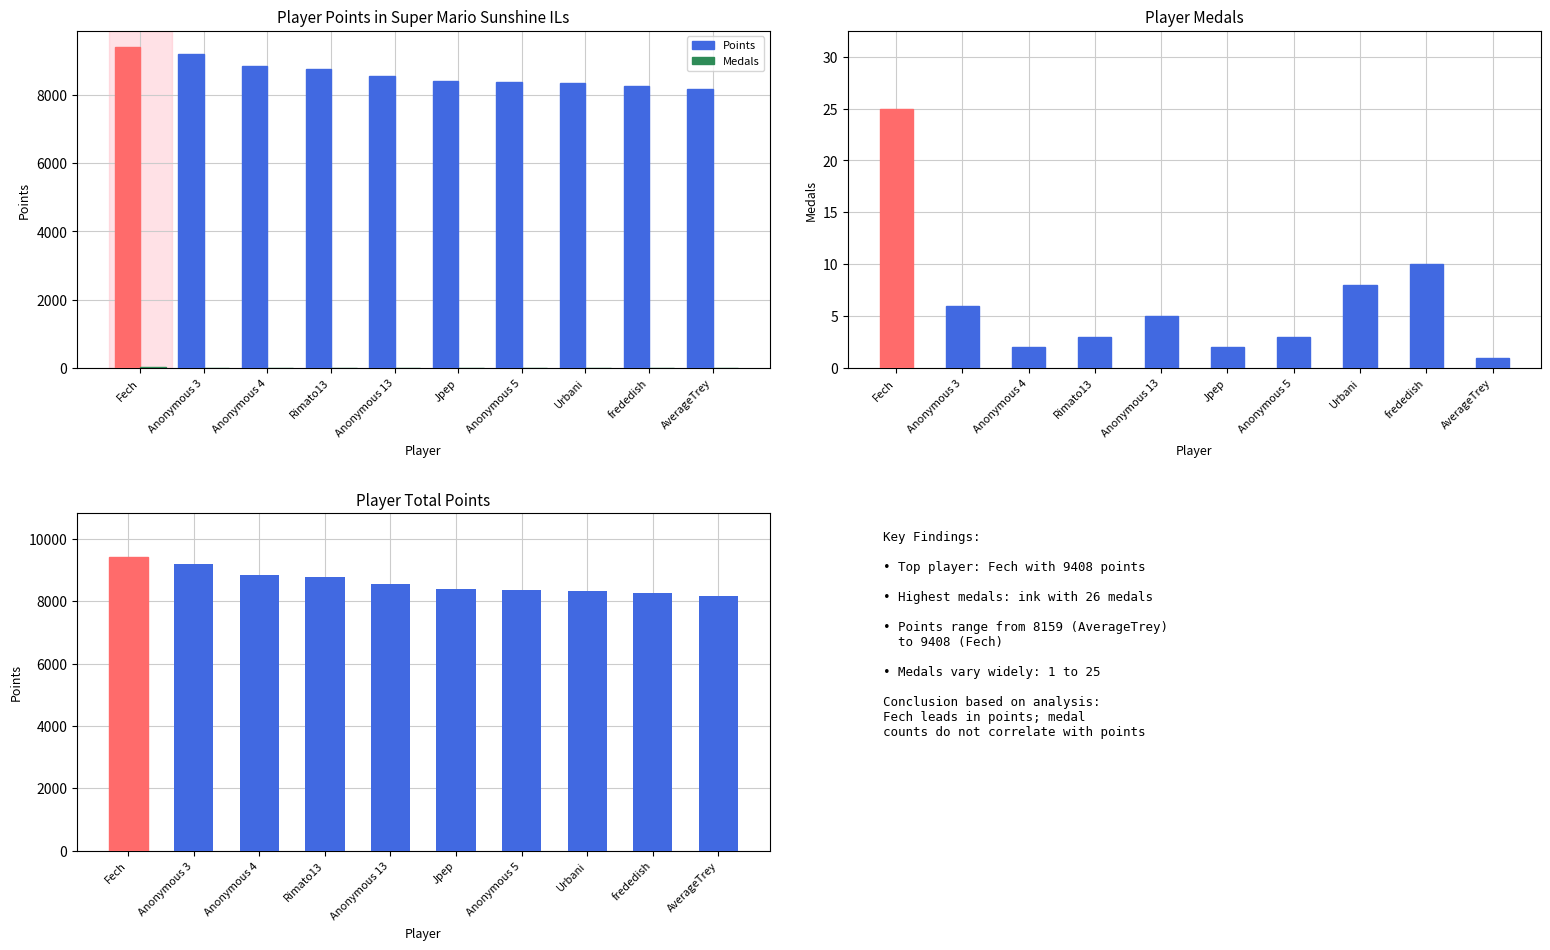

How many series are shown in this chart?

2